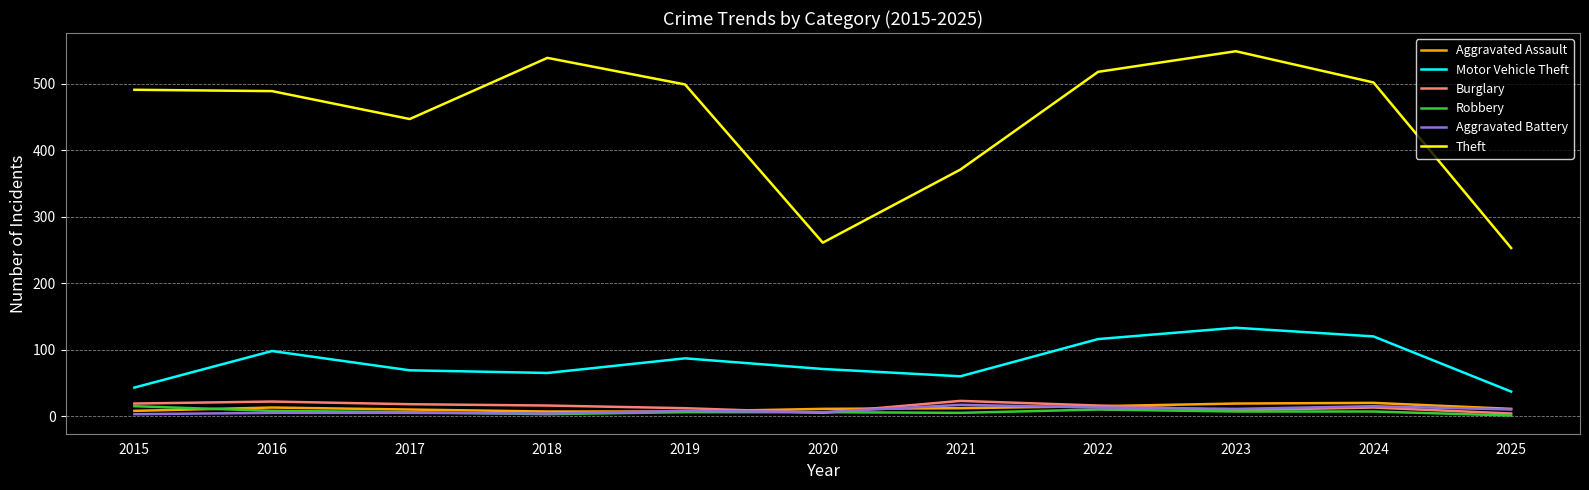

Which series changed the most between 2017 and 2020?

Theft